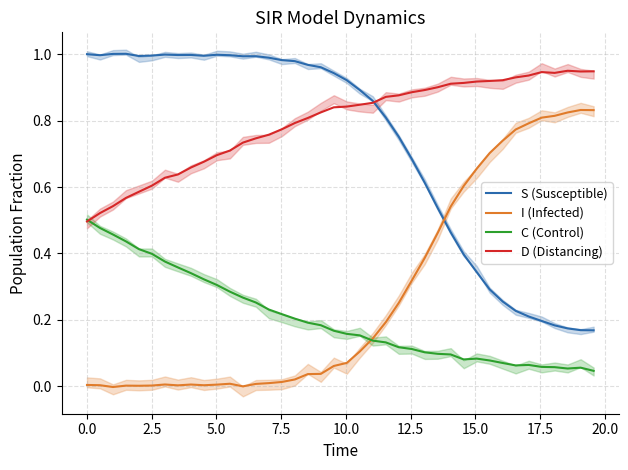

How many intersections are there between I (Infected) and S (Susceptible)?

1